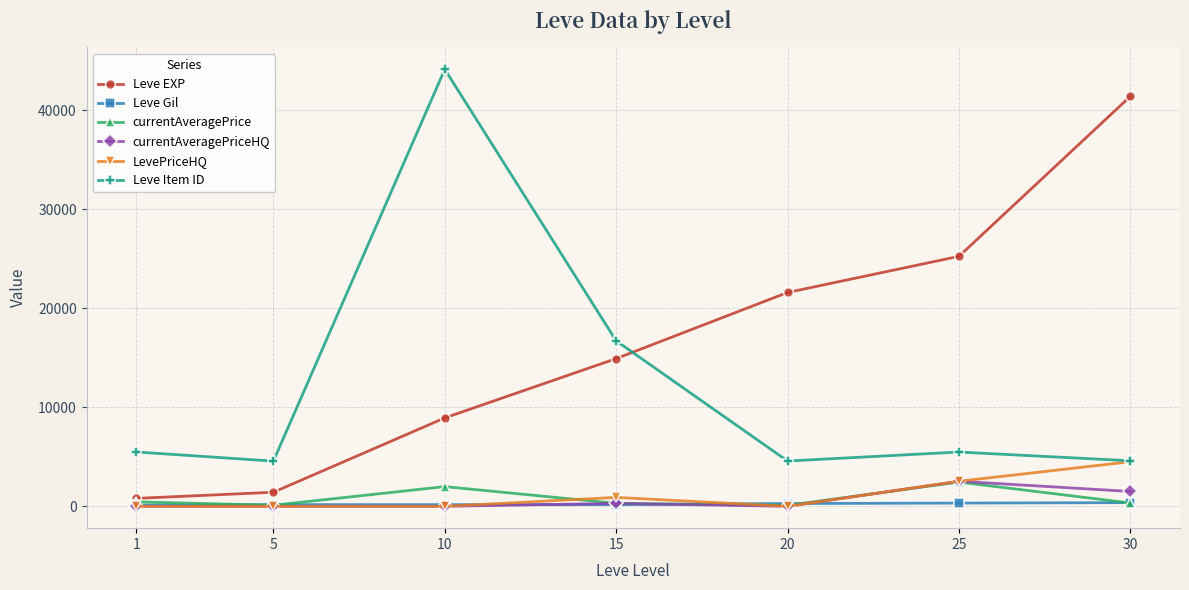

Which series has the largest range (max minus min)?

Leve EXP